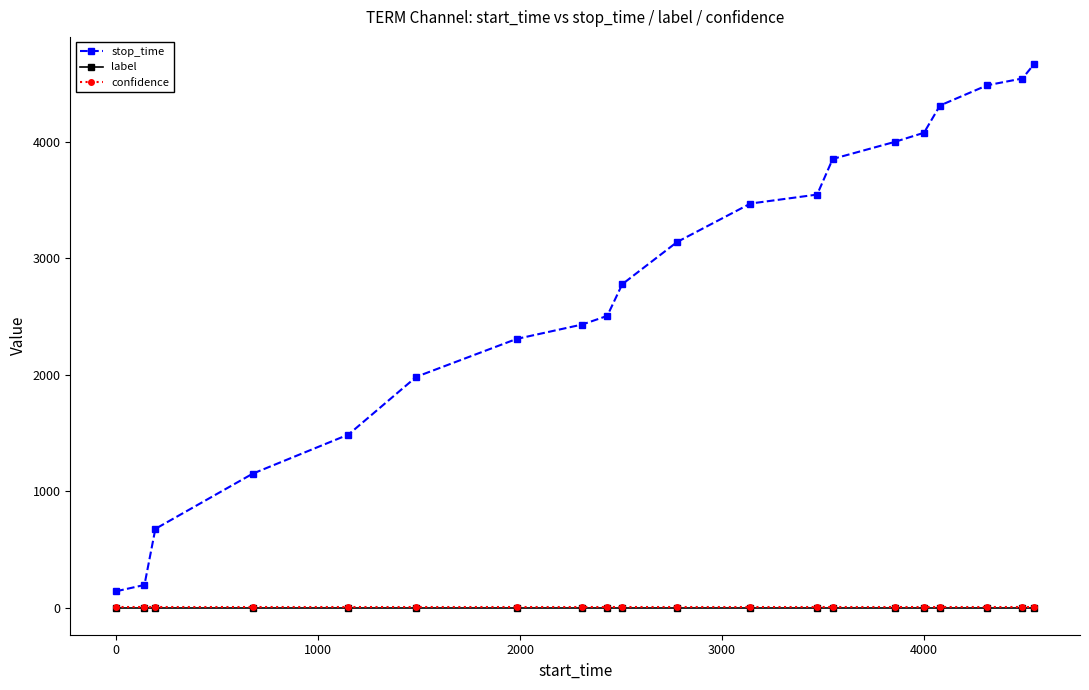

Does the chart have visible grid lines?

No